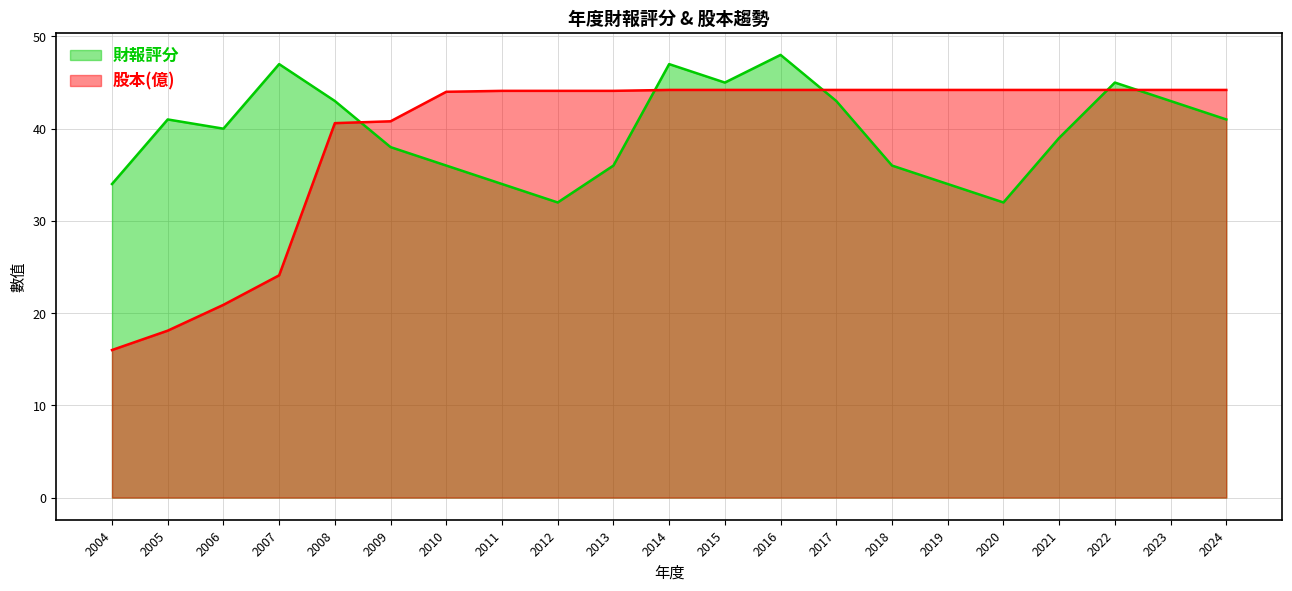

What is the sum of all 財報評分 values?

834.0